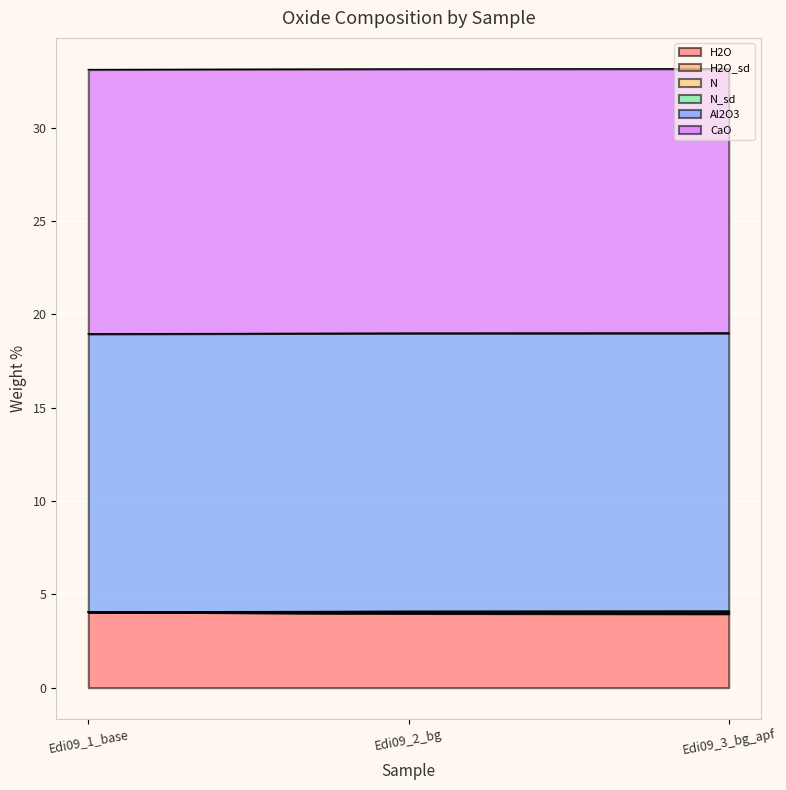

What is the minimum value for H2O?

4.0